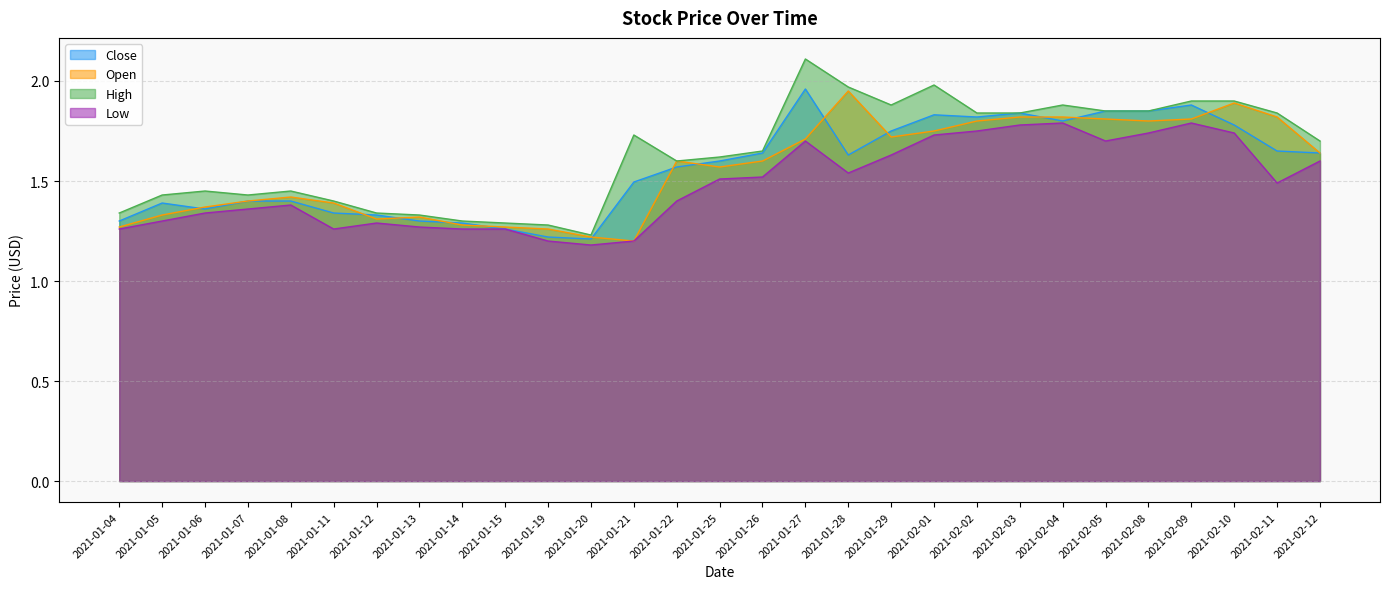

How many lines are shown in the chart?

4